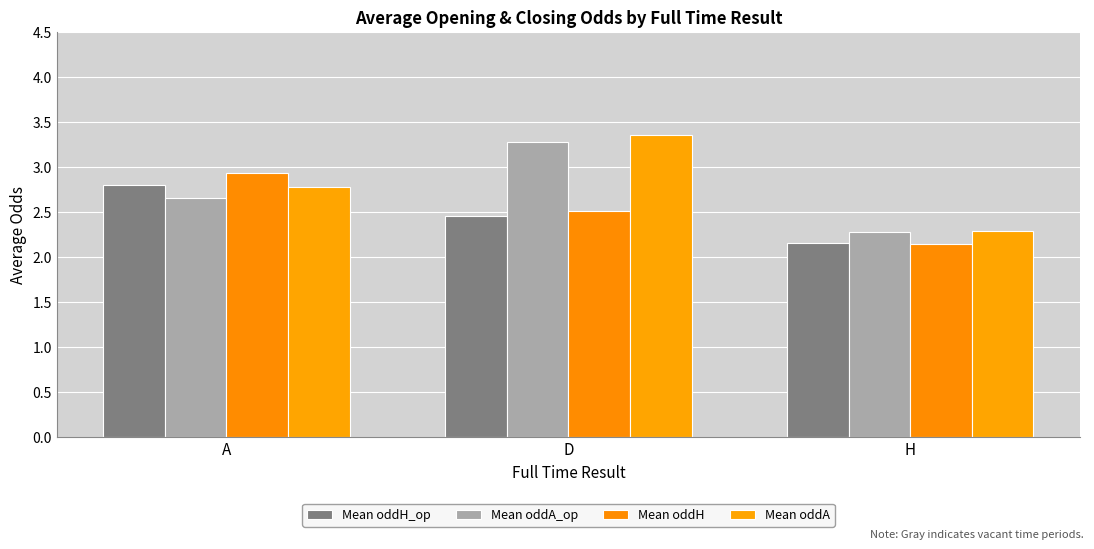

What are all the series names shown in the legend?

Mean oddH_op, Mean oddA_op, Mean oddH, Mean oddA